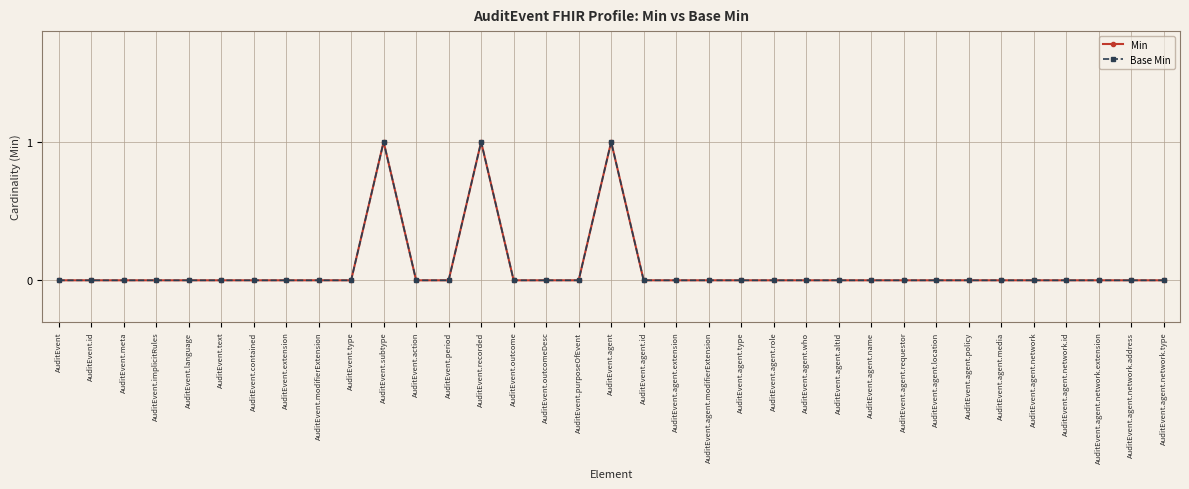

Count the Base Min values in the range 0 to 1.

35